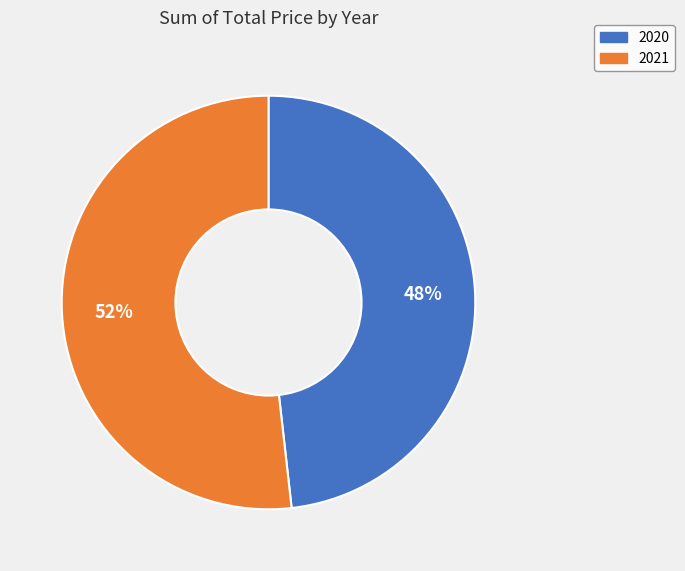

Does 2020 represent more than half of the total?

No